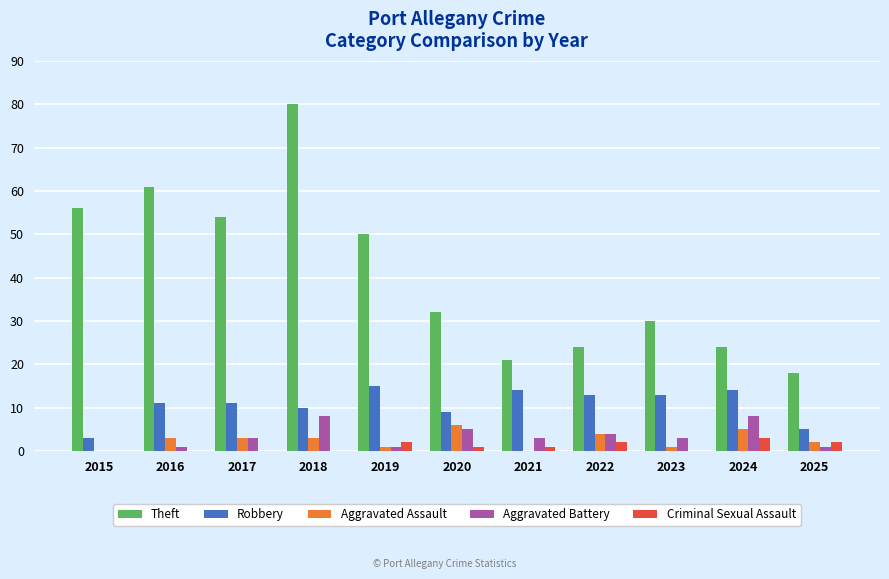

What are all the series names shown in the legend?

Theft, Robbery, Aggravated Assault, Aggravated Battery, Criminal Sexual Assault